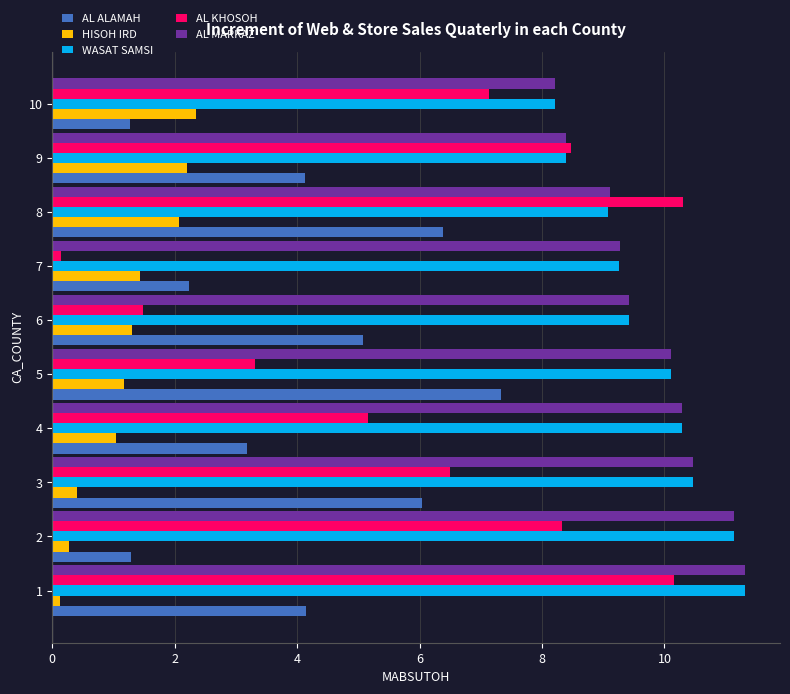

The AL KHOSOH series shows 8.5 at 9. True or false?

True